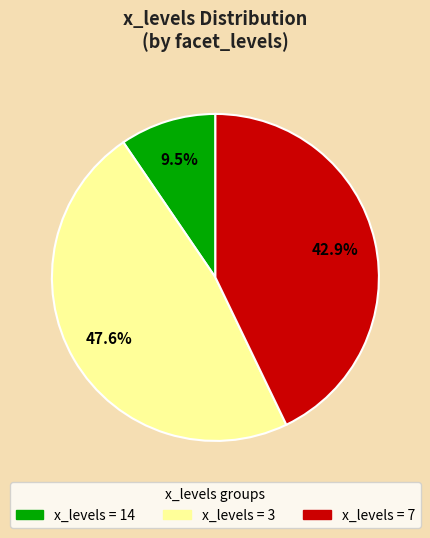

Is there any slice that represents more than half of the pie?

No